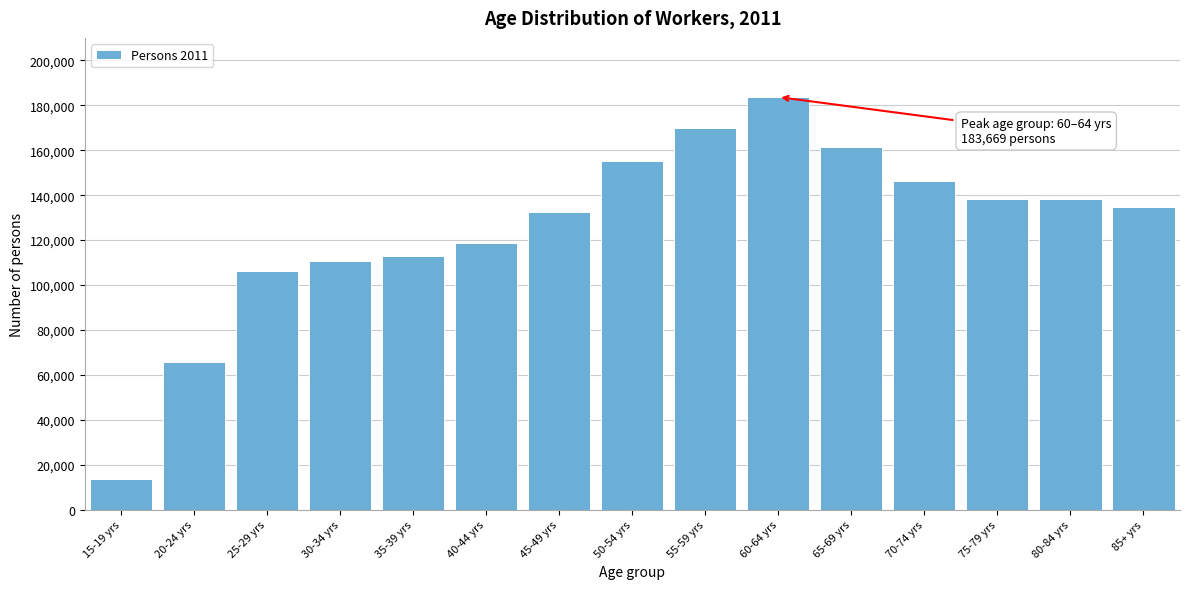

What is the smallest value displayed?

13530